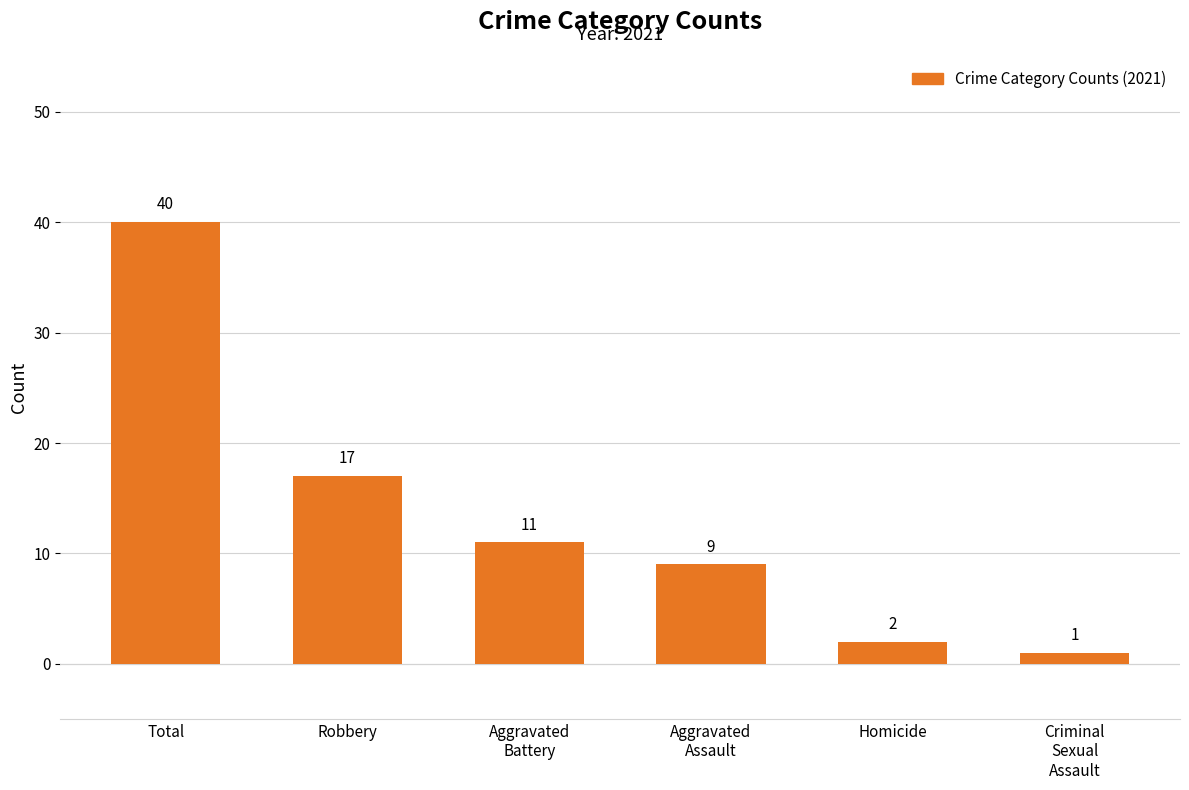

Rank the categories by value from highest to lowest.

Total, Robbery, Aggravated
Battery, Aggravated
Assault, Homicide, Criminal
Sexual
Assault